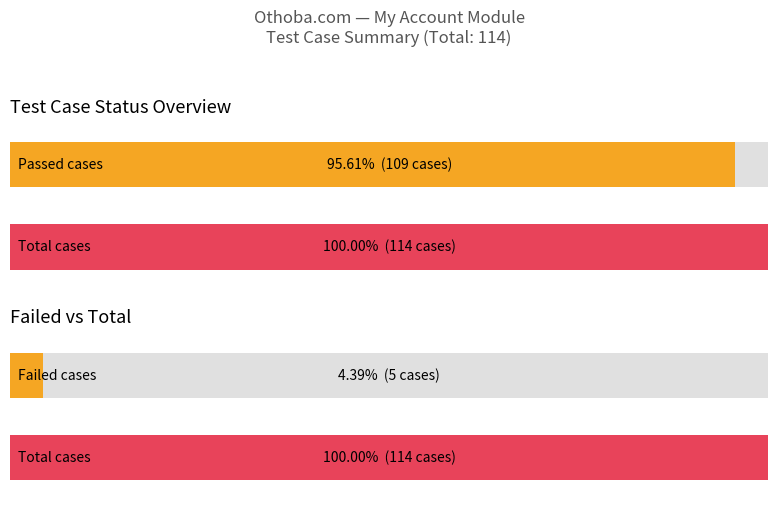

The Maximum utilization series shows 26 at PASS. True or false?

False